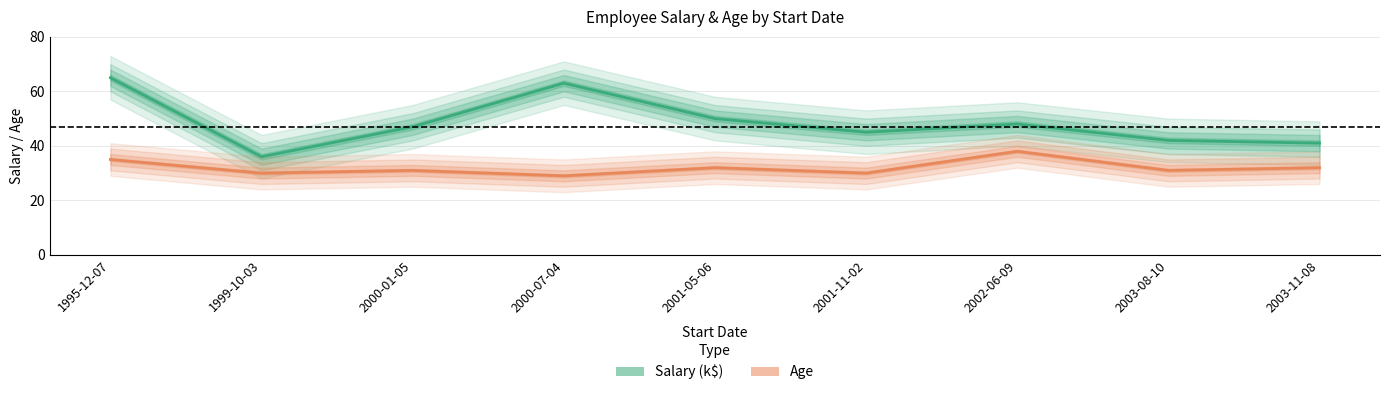

What are all the series names shown in the legend?

Salary (k$), Age